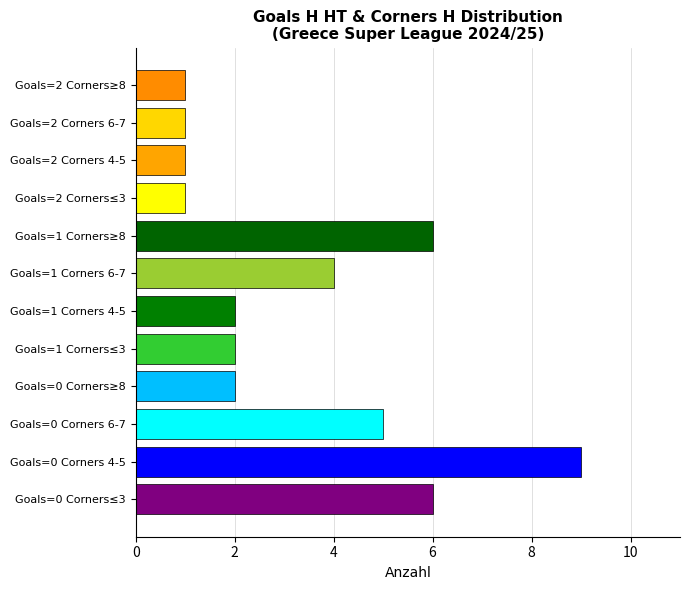

How many distinct data groups are displayed?

1